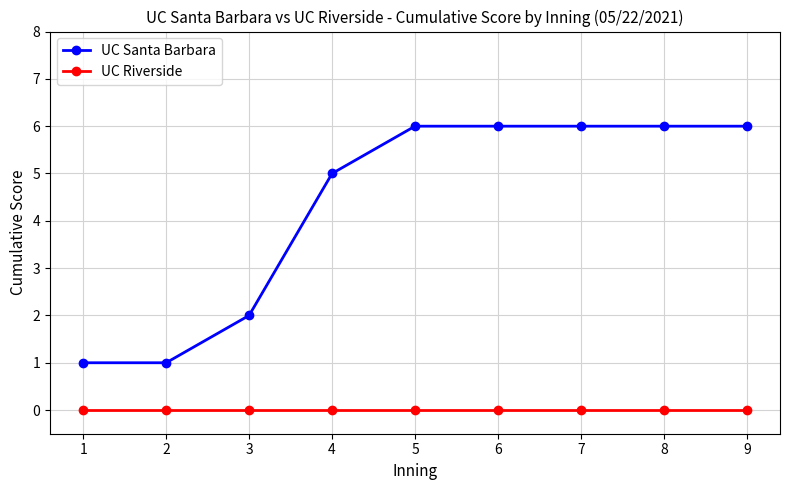

Reading right to left, extract all data points from this chart.

UC Santa Barbara: 6	6	6	6	6	5	2	1	1
UC Riverside: 0	0	0	0	0	0	0	0	0